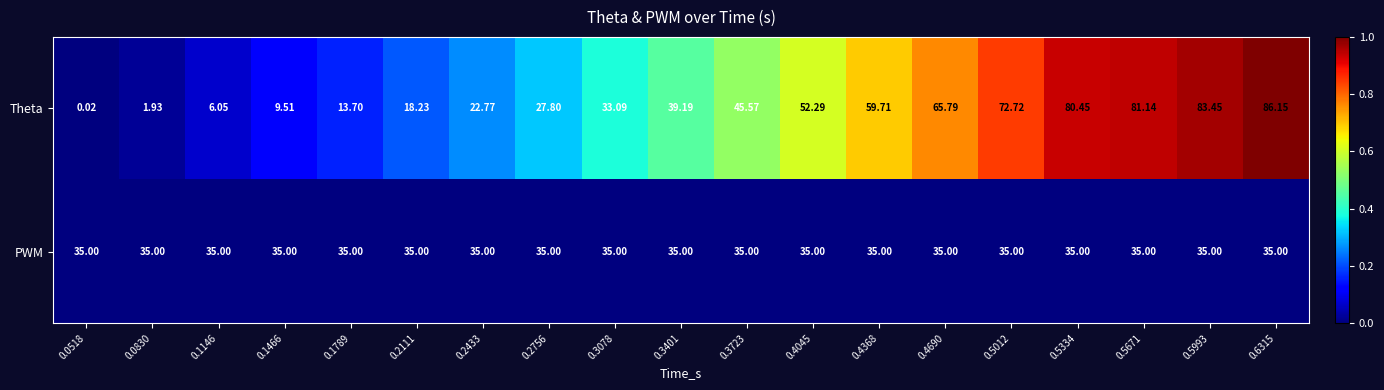

Which series changed the most between 0.3723 and 0.5012?

Theta